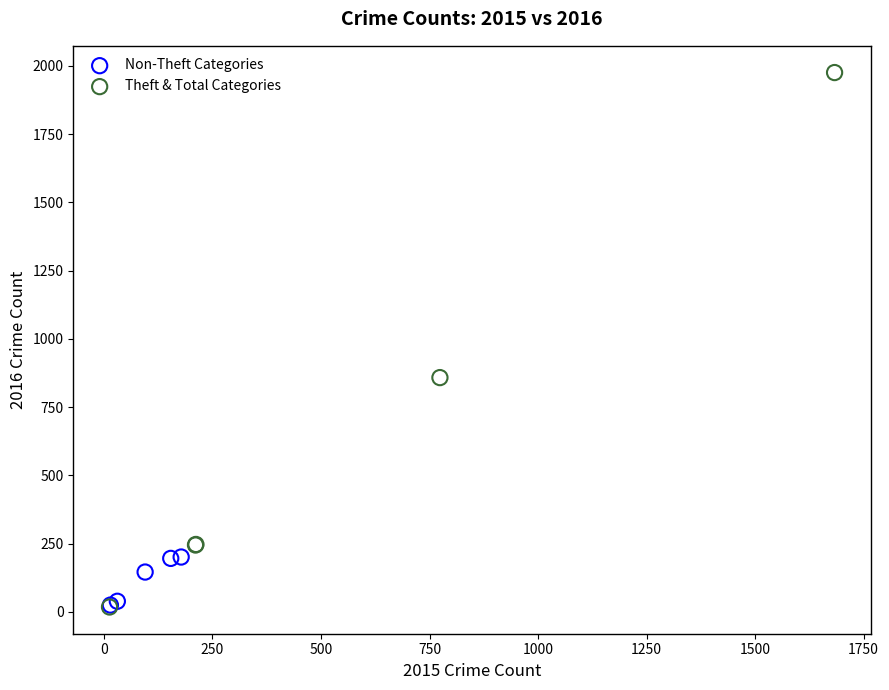

Which series reaches the maximum Y coordinate?

Theft & Total Categories